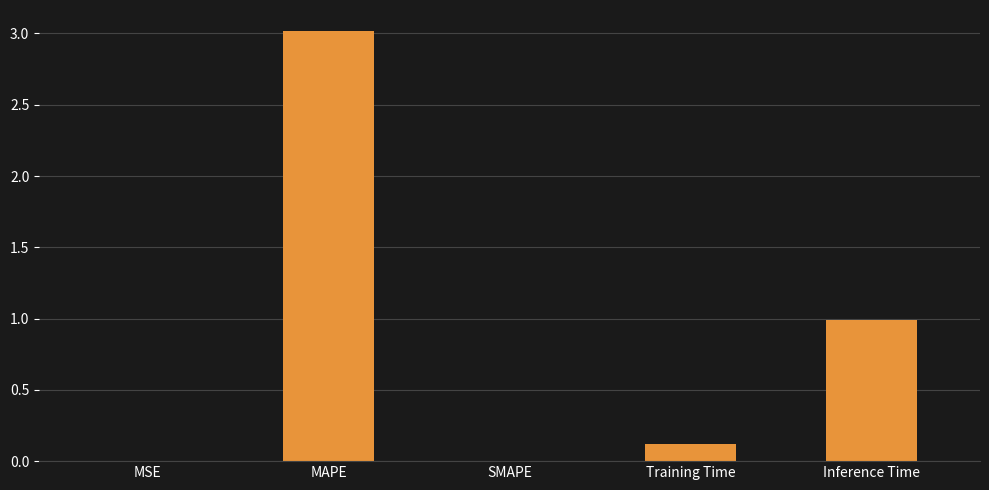

How many series are shown in this chart?

1